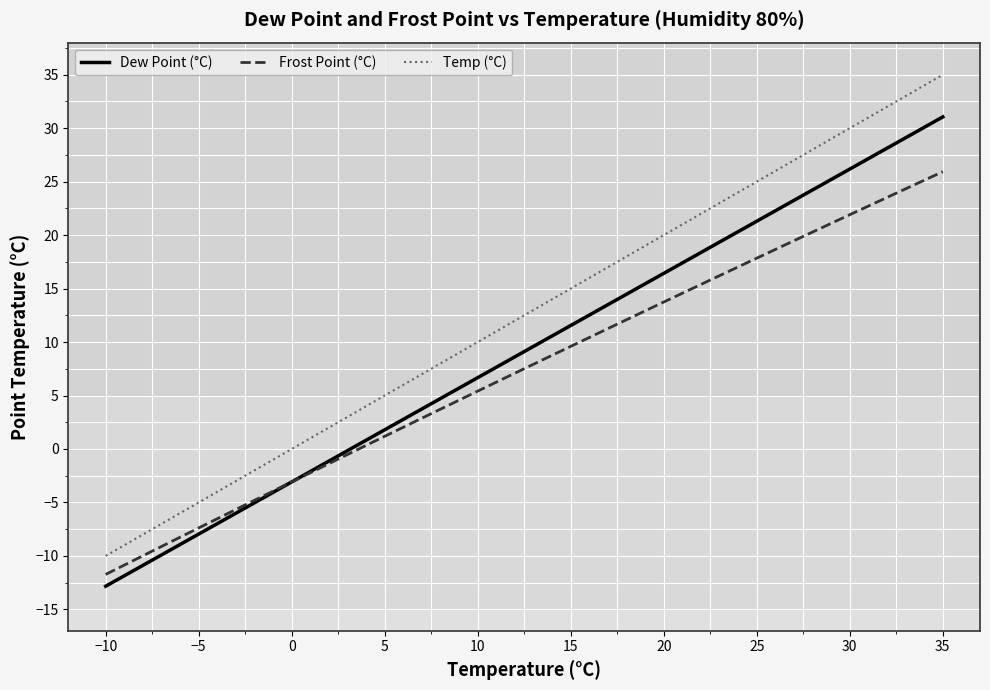

True or false: Frost Point (°C) and Temp (°C) cross at least once.

False